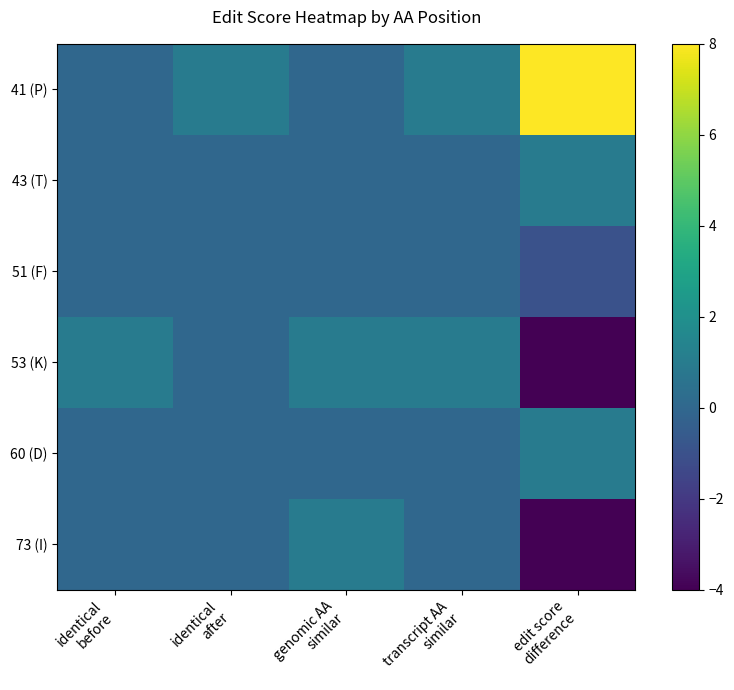

Which series has the widest spread of values?

41 (P)